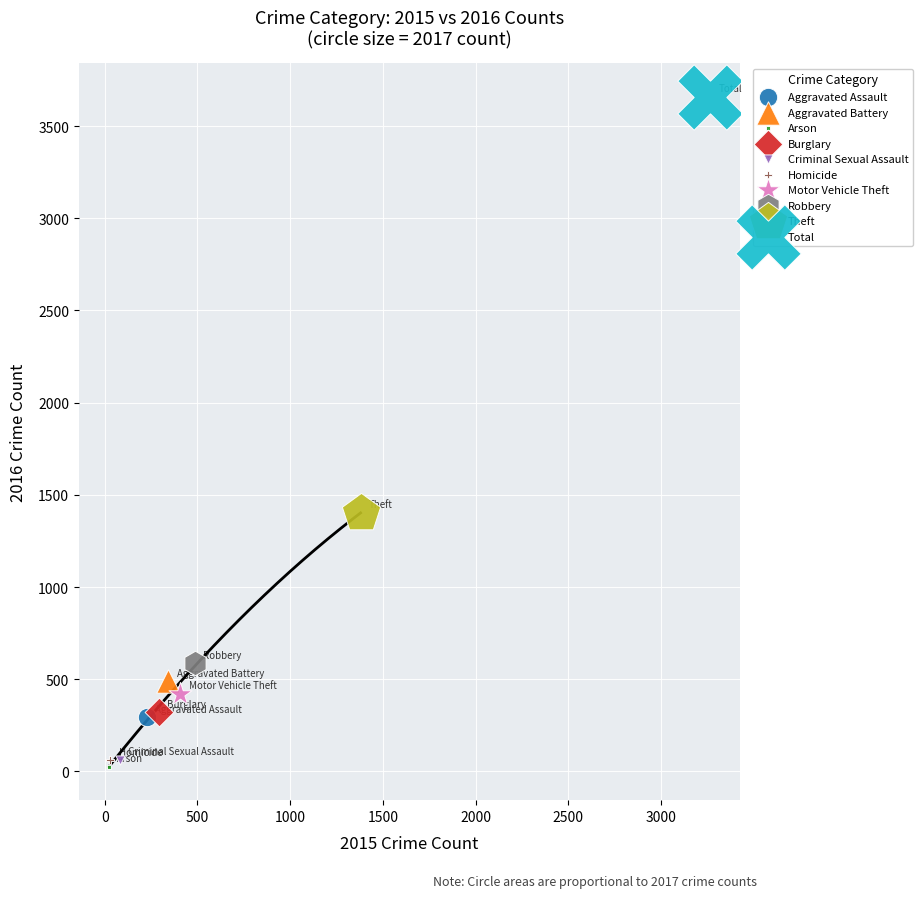

What are all the series names shown in the legend?

Aggravated Assault, Aggravated Battery, Arson, Burglary, Criminal Sexual Assault, Homicide, Motor Vehicle Theft, Robbery, Theft, Total